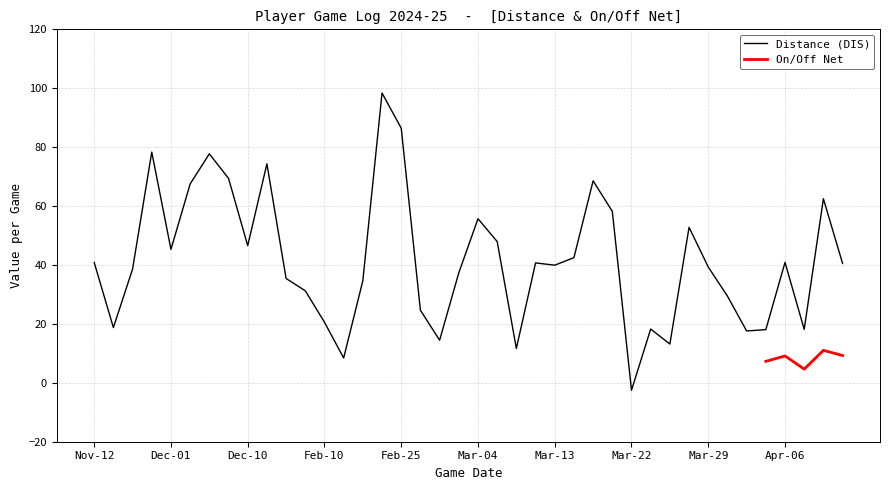

What is the sum of all DIS values?

1662.3